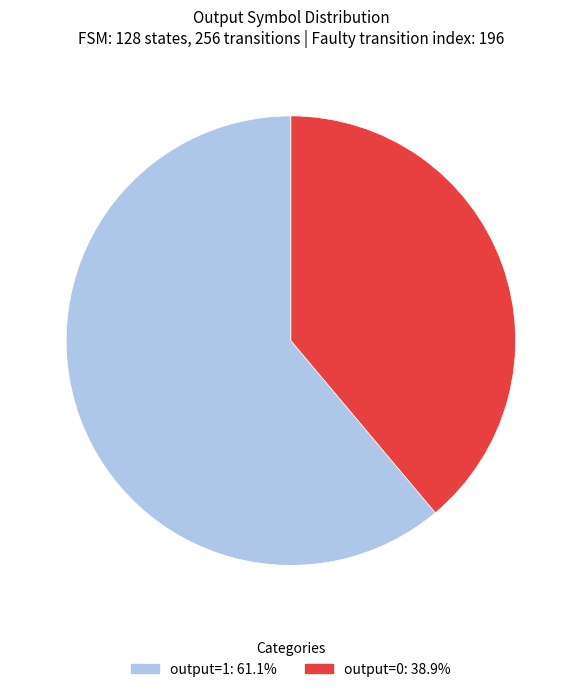

Do output=1 and output=0 together represent more than half of the pie?

Yes